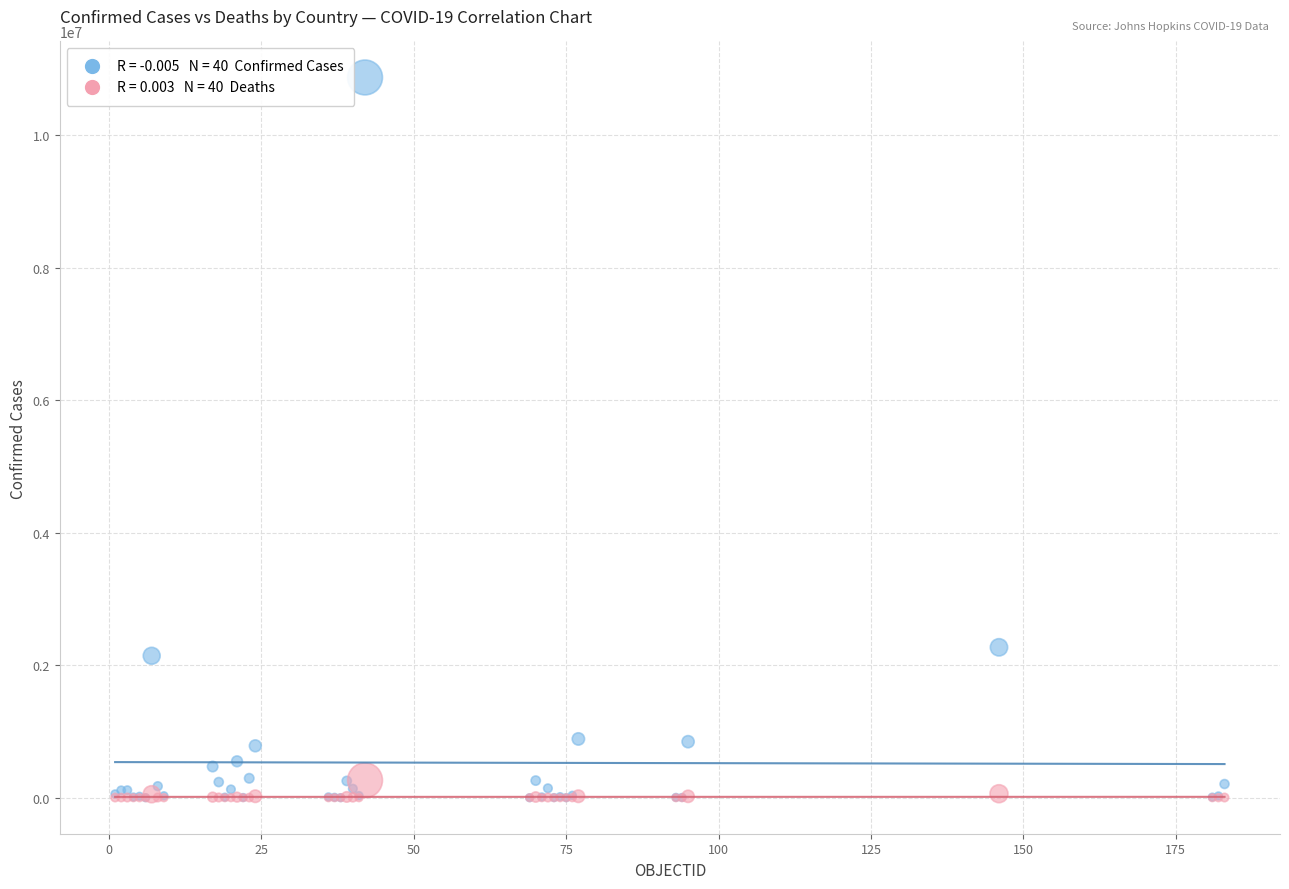

Across all series, what Y value is closest to 5434613?

2269582